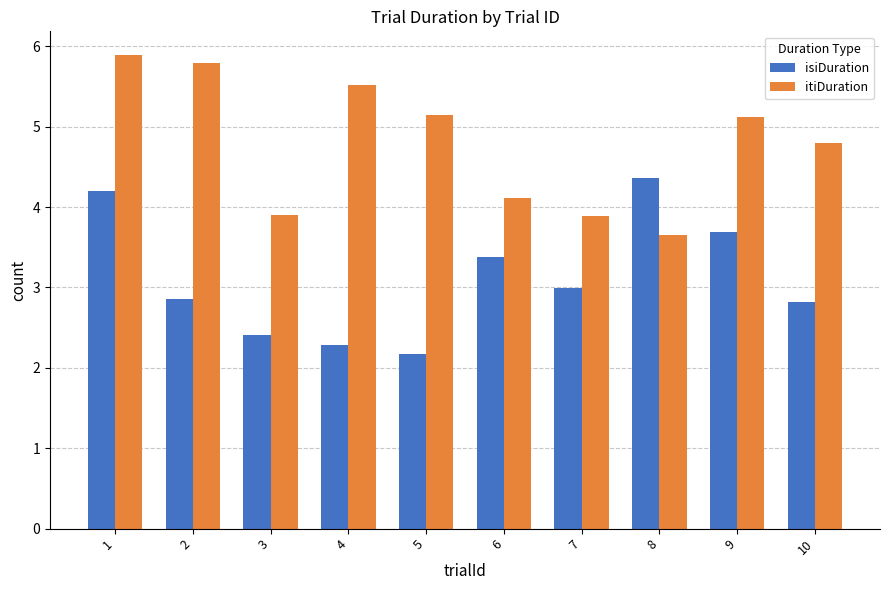

What is the average value of the itiDuration series?

4.8